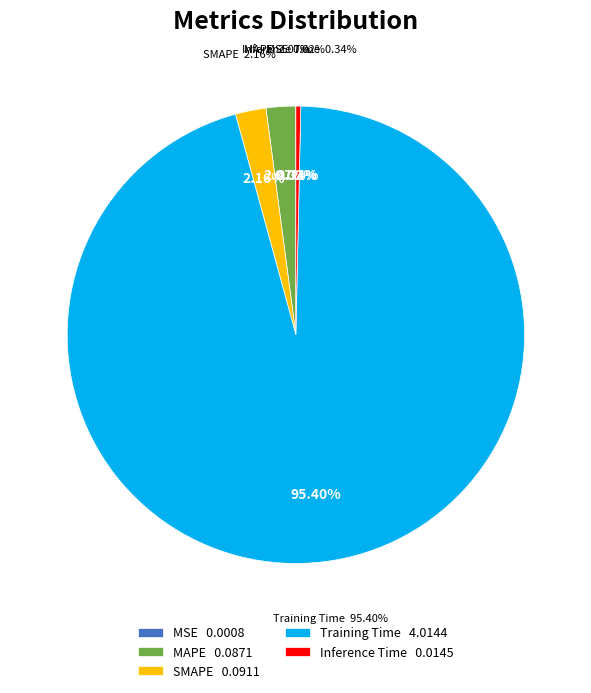

To the nearest percent, what portion does MAPE represent?

2%